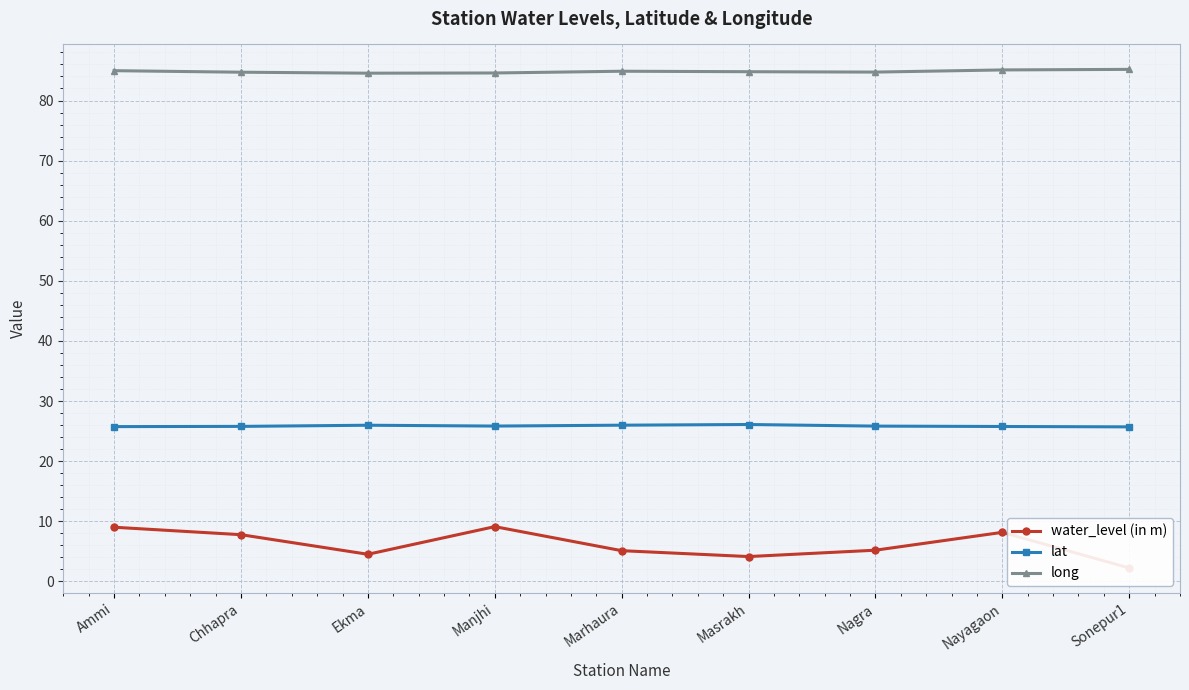

True or false: water_level (in m) and long cross at least once.

False